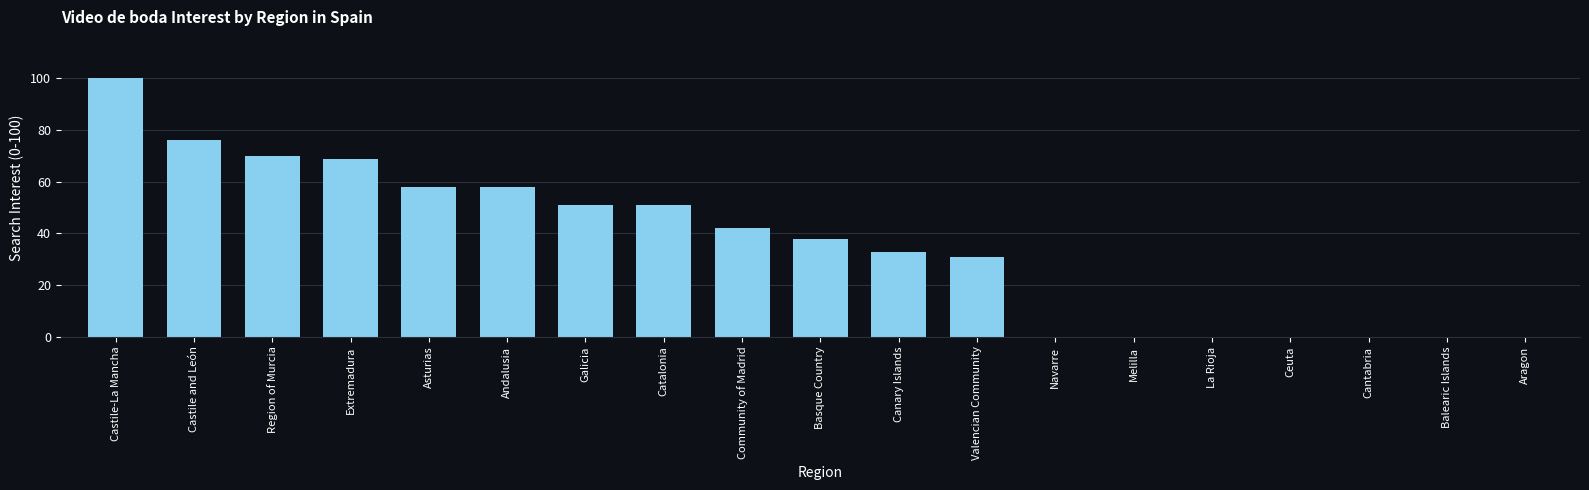

Reading left to right, what are all the values shown in this chart?

100	76	70	69	58	58	51	51	42	38	33	31	0	0	0	0	0	0	0